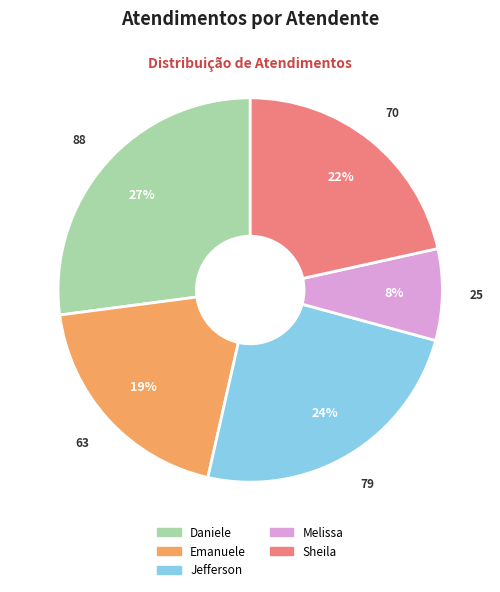

Between Melissa and Emanuele, which is larger?

Emanuele